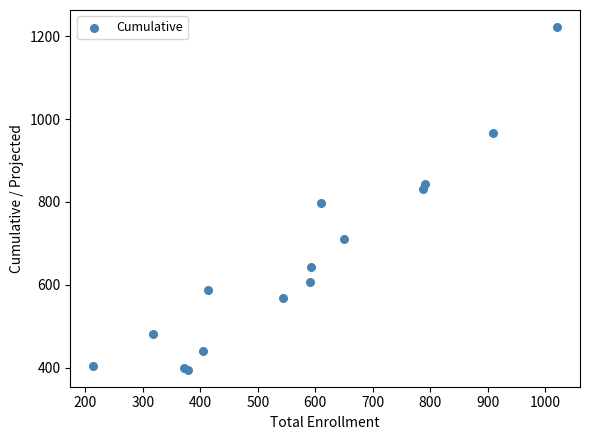

What Y value in the scatter plot is closest to 808?

797